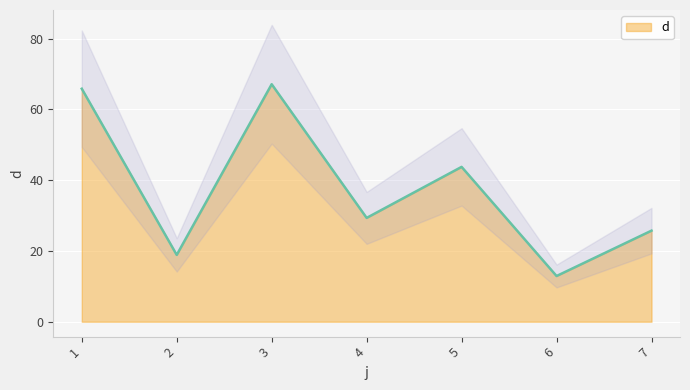

The chart shows a value of 6.1 at 2. True or false?

False